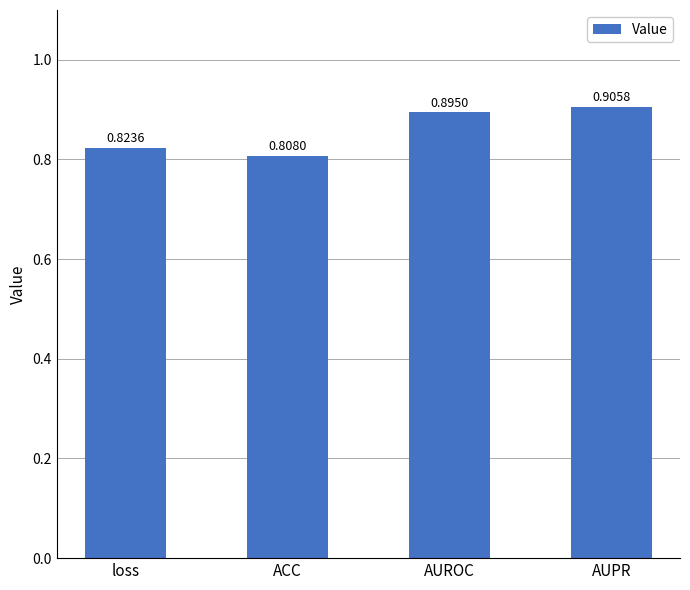

What is the difference between the second highest and second lowest values?

0.1